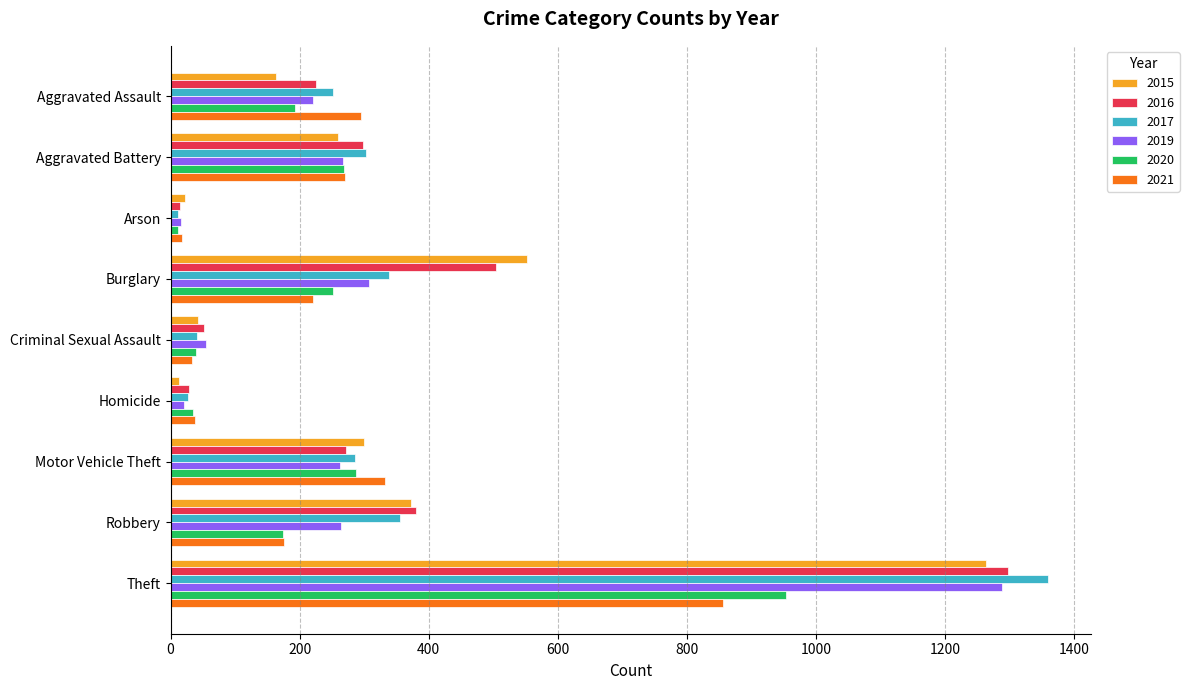

What is the highest value of the 2020 series?

954